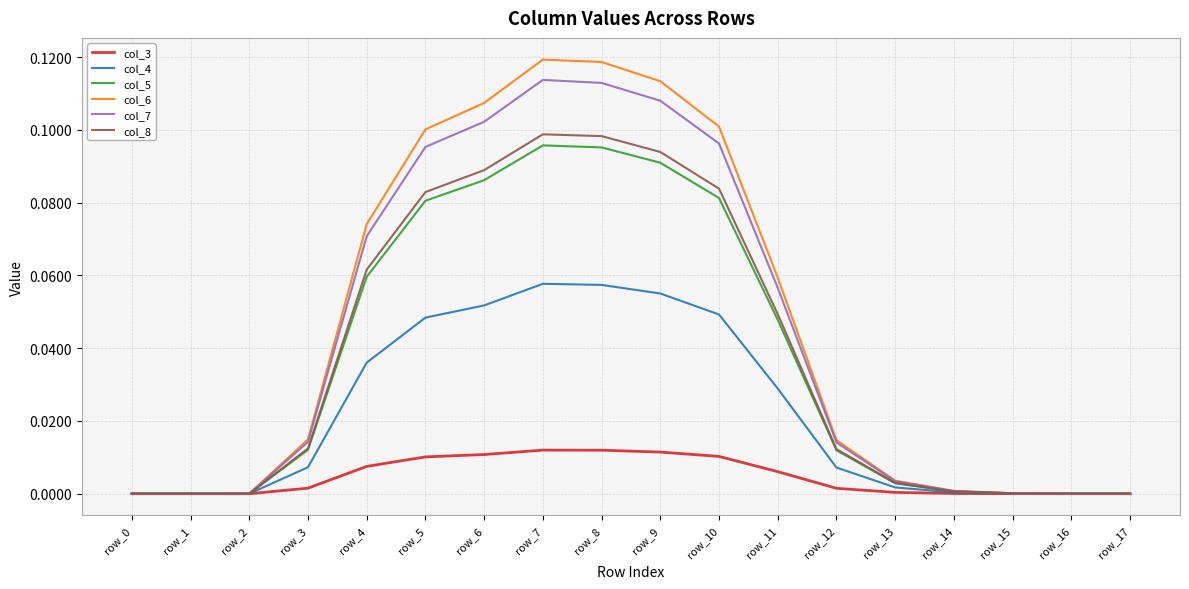

List the series in order of their peak value, highest first.

col_6, col_7, col_8, col_5, col_4, col_3